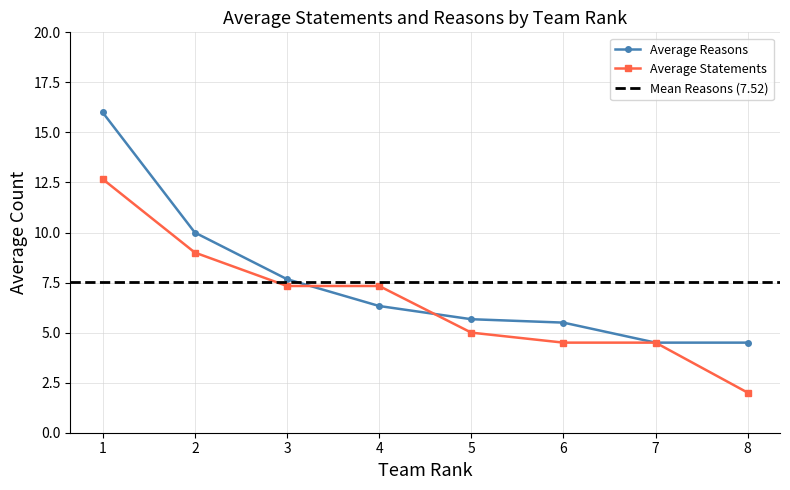

What is the highest value of the Average Reasons series?

16.0